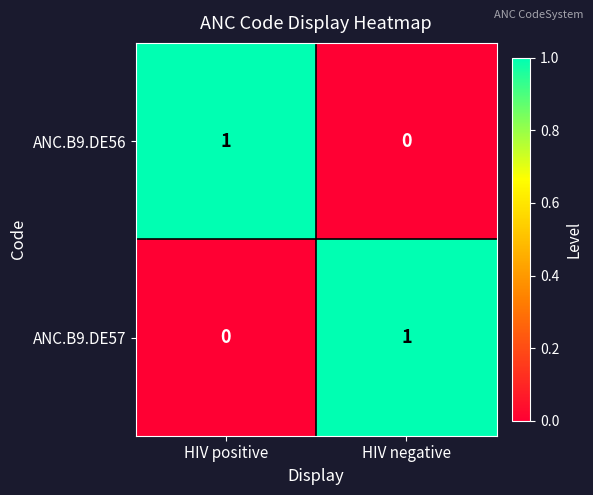

What is the difference between the highest and lowest values at HIV negative?

1